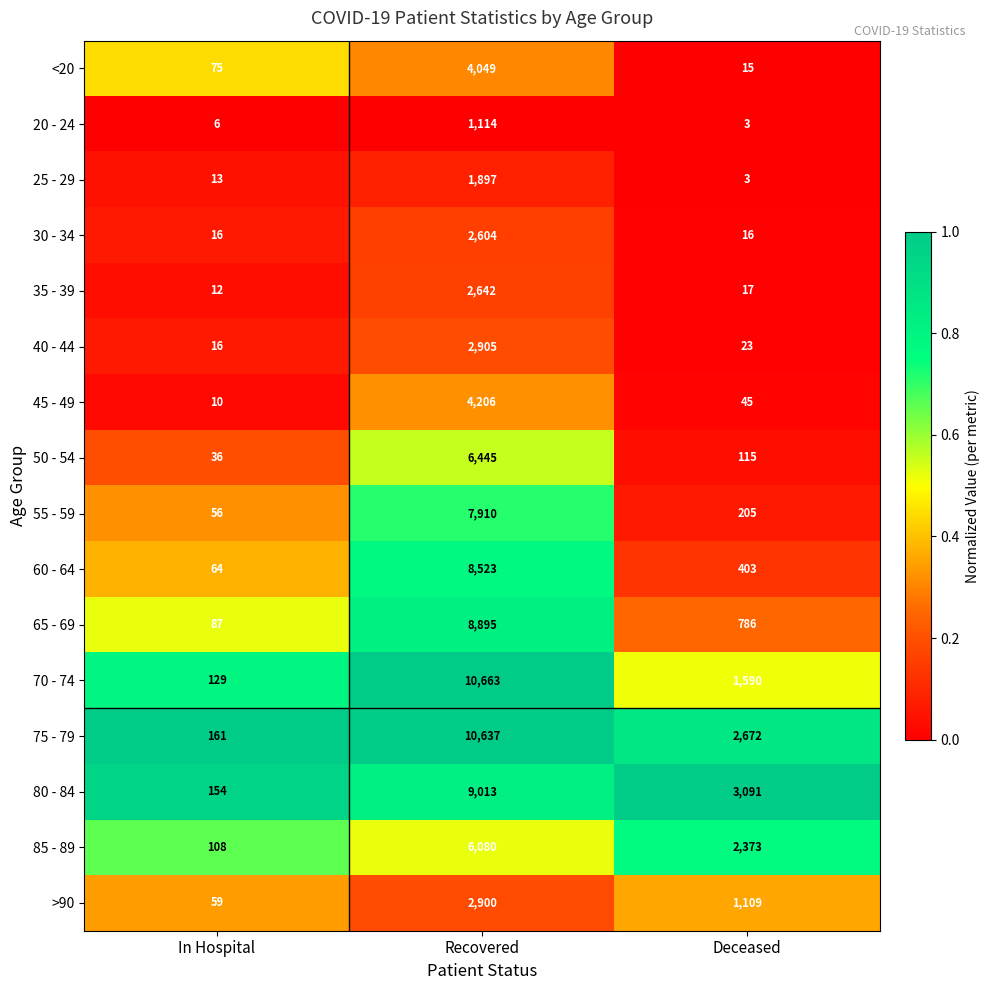

The value of 45 - 49 at In Hospital is 10. True or false?

True